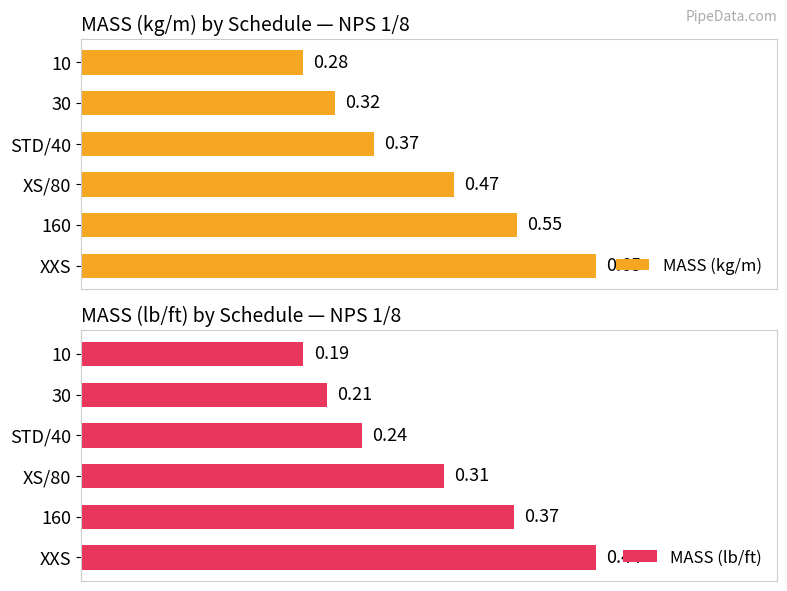

Rank the categories by MASS (kg/m) value from highest to lowest.

XXS, 160, XS/80, STD/40, 30, 10